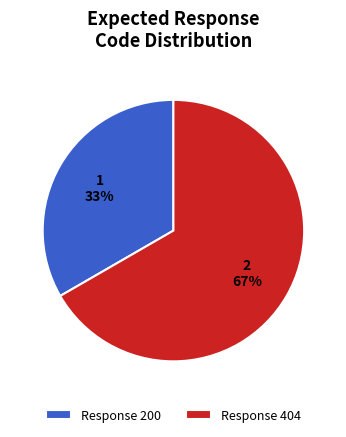

What percentage is the Response 200 slice, to the nearest percent?

33%